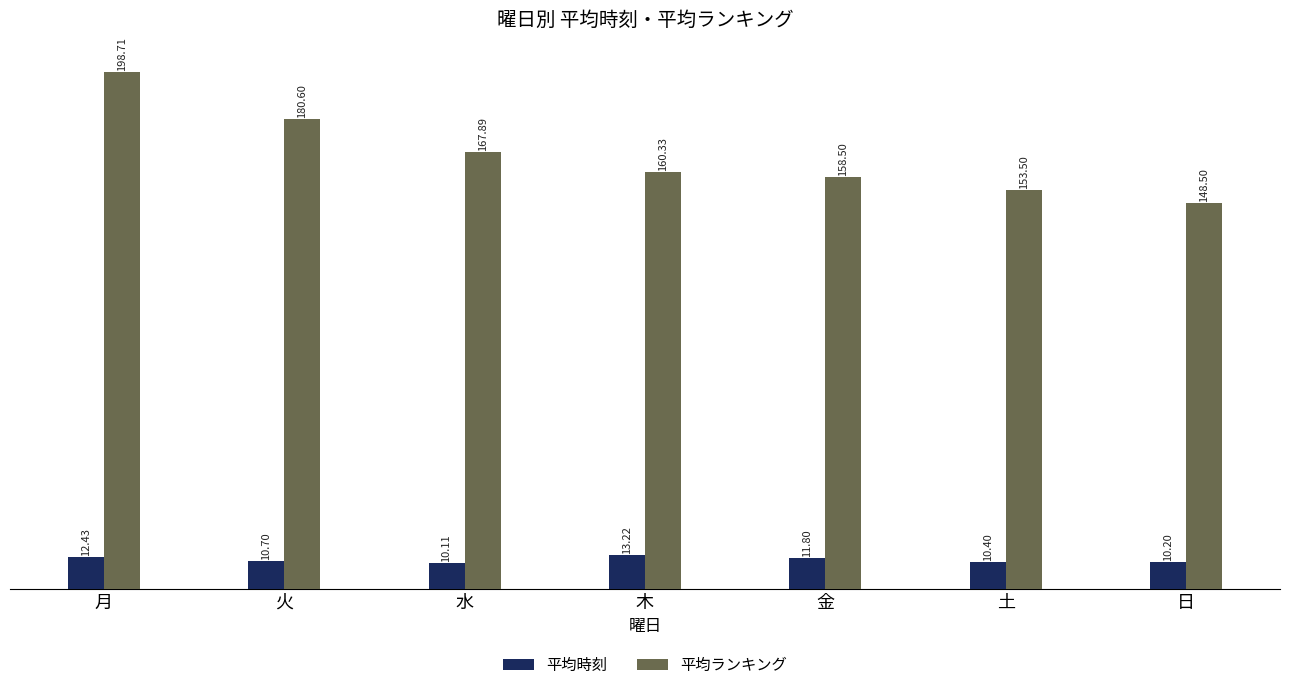

What is the approximate value of 平均時刻 at 金?

11.8